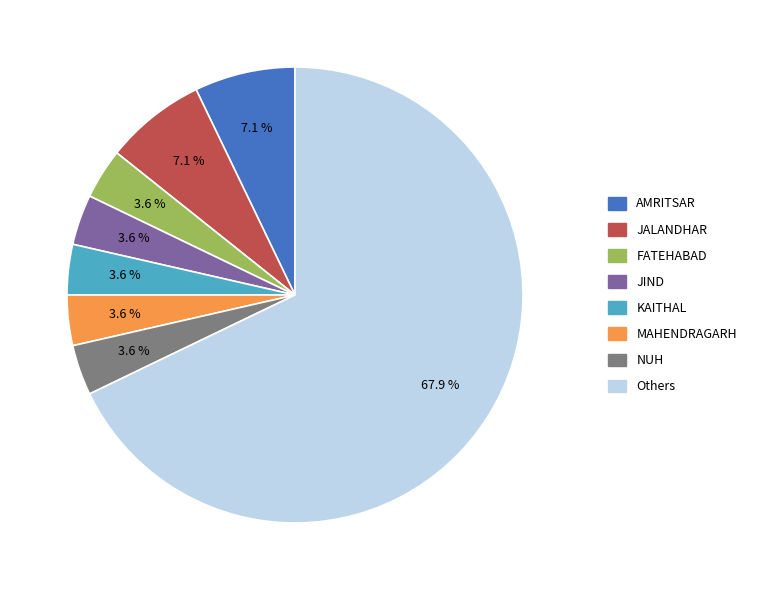

Which category has the biggest portion of the pie?

Others